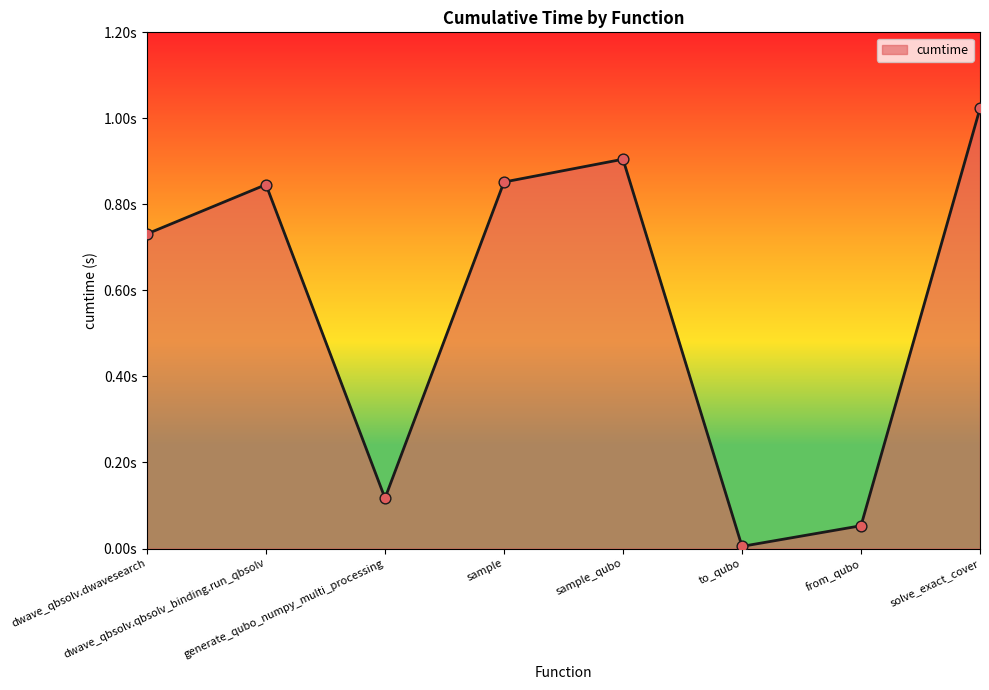

Which has a higher value, generate_qubo_numpy_multi_processing or solve_exact_cover?

solve_exact_cover